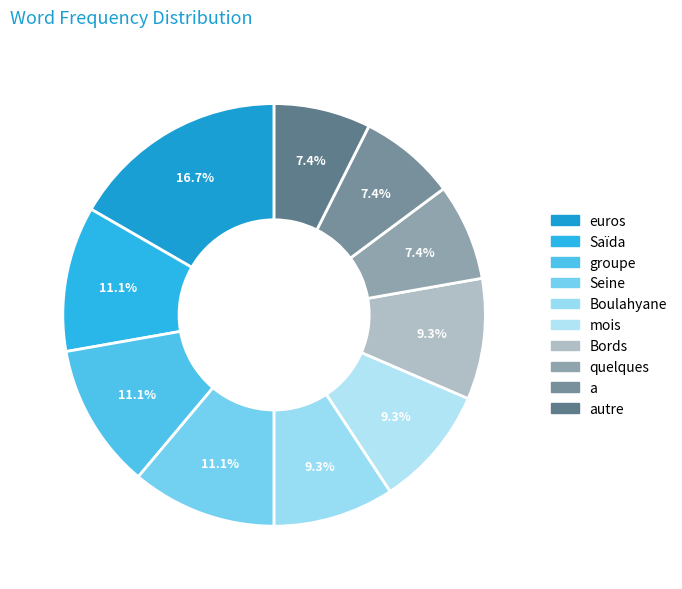

What is the smallest slice in the pie chart?

quelques